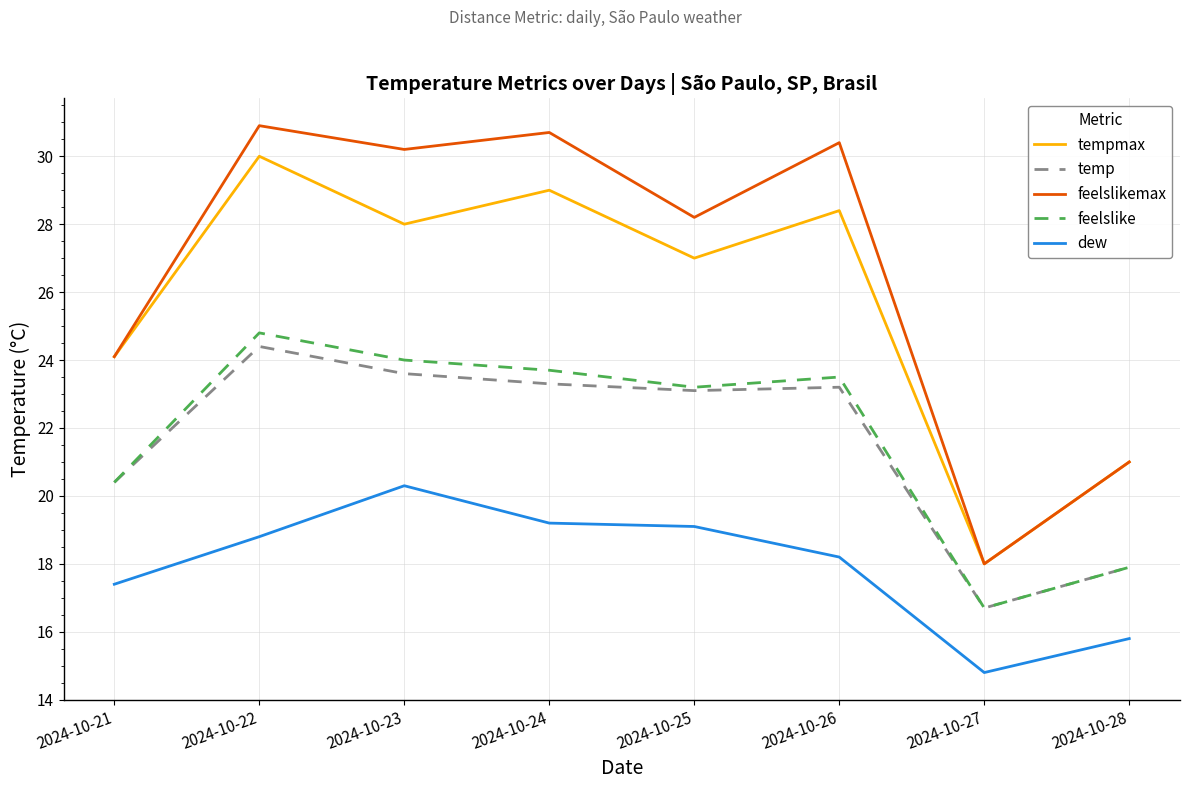

What is the difference between the second highest and minimum values in the dew series?

4.4